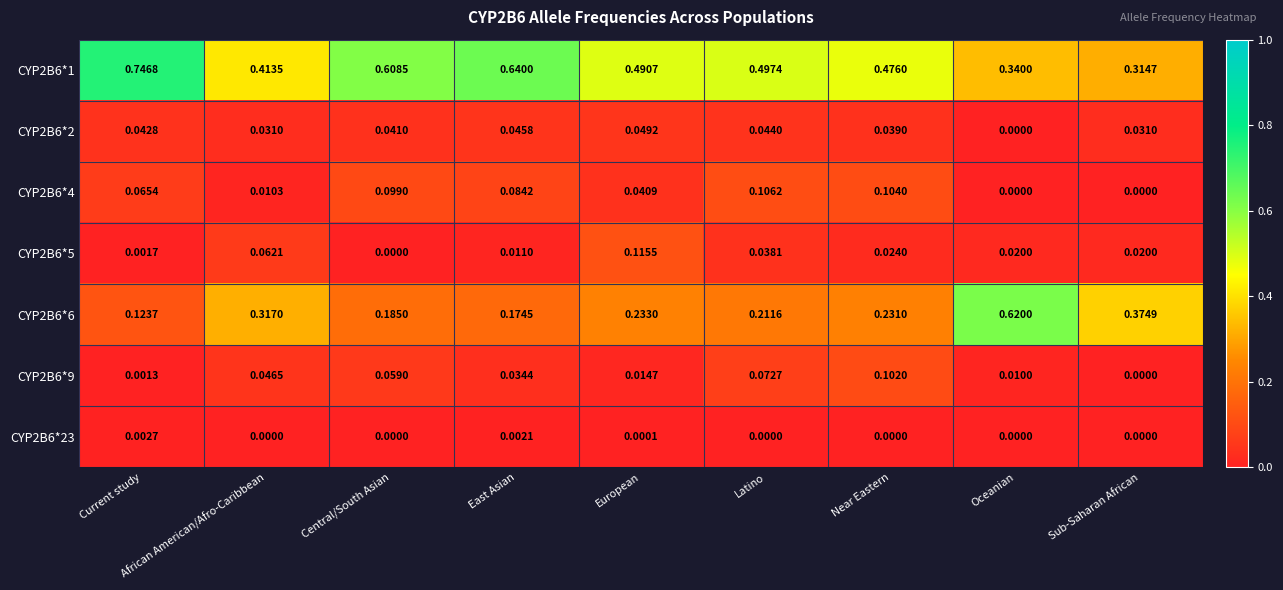

At how many categories does at least one series exceed 0?

9